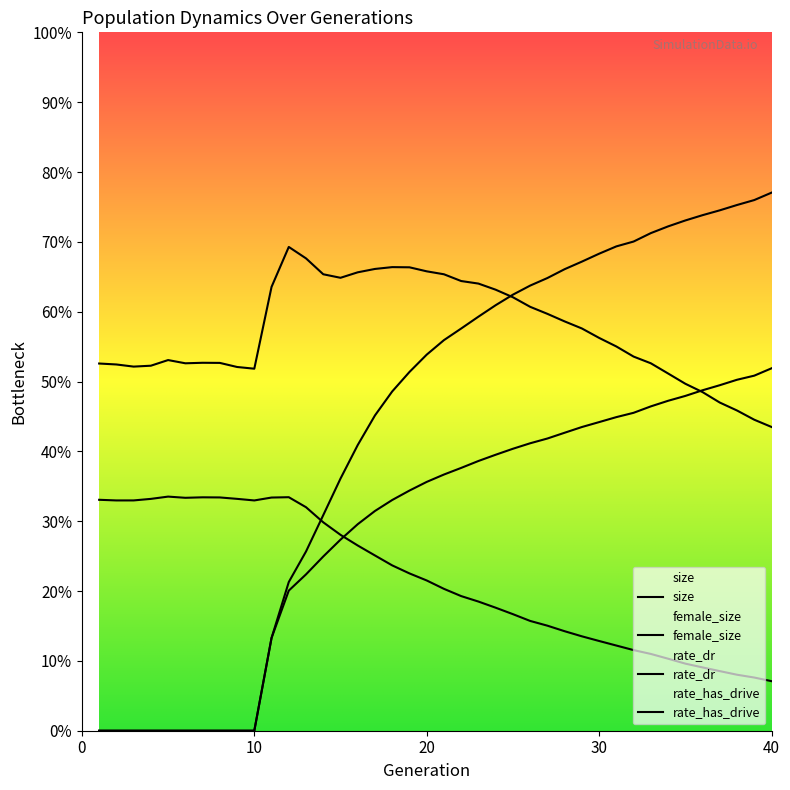

What is the sum of all rate_has_drive values?

17.3